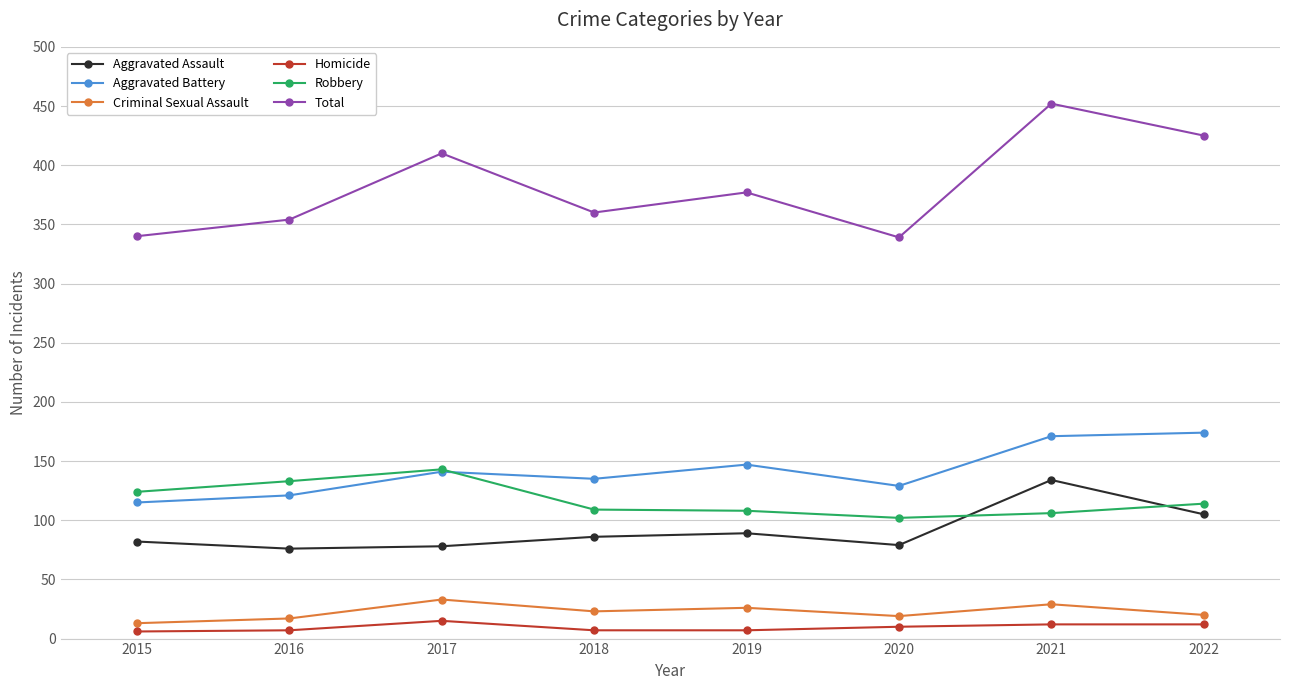

What is the average value of the Total series?

382